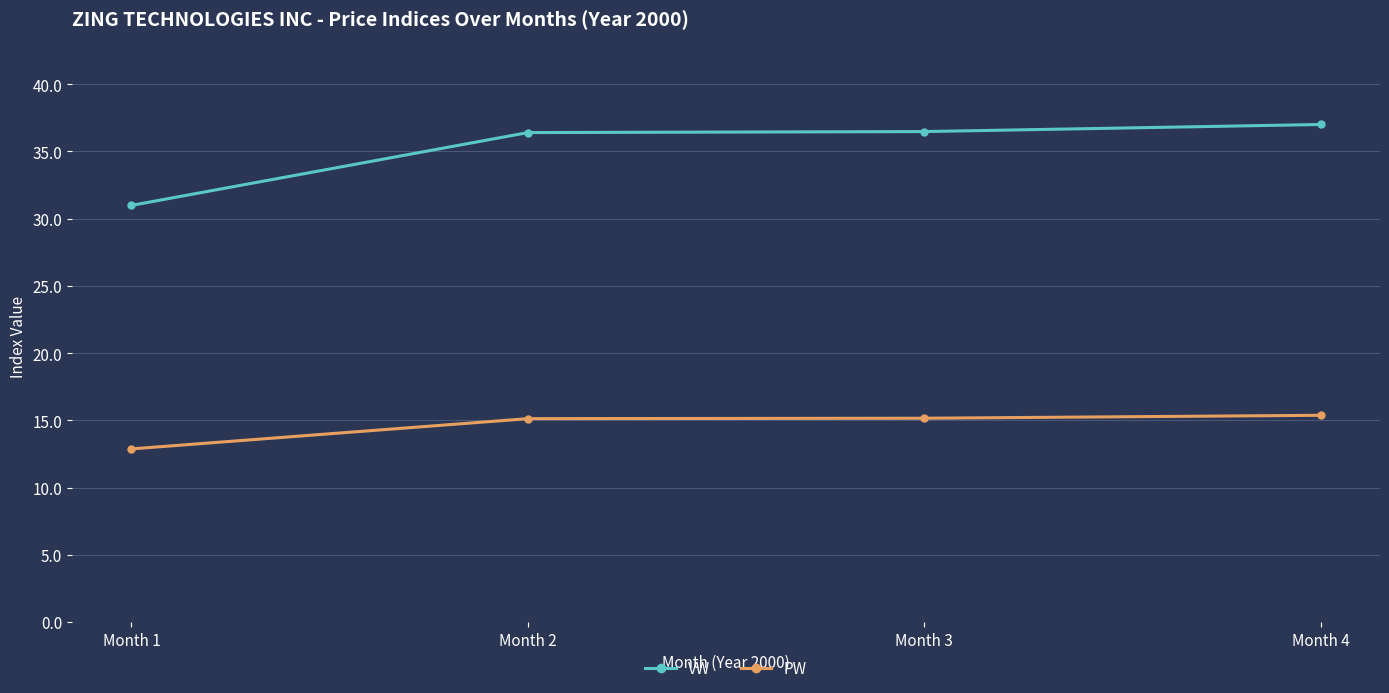

What is the value of the VW point at the 1st from the left?

31.0